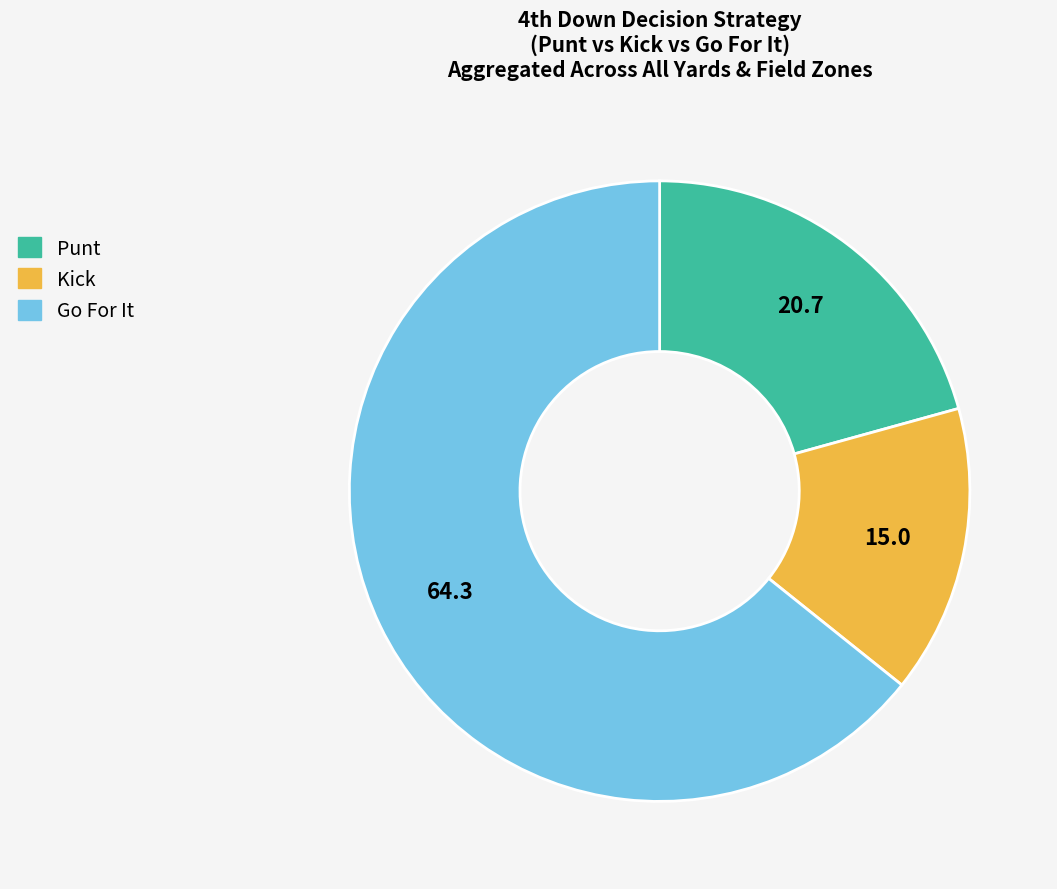

Is there any slice that represents more than half of the pie?

Yes